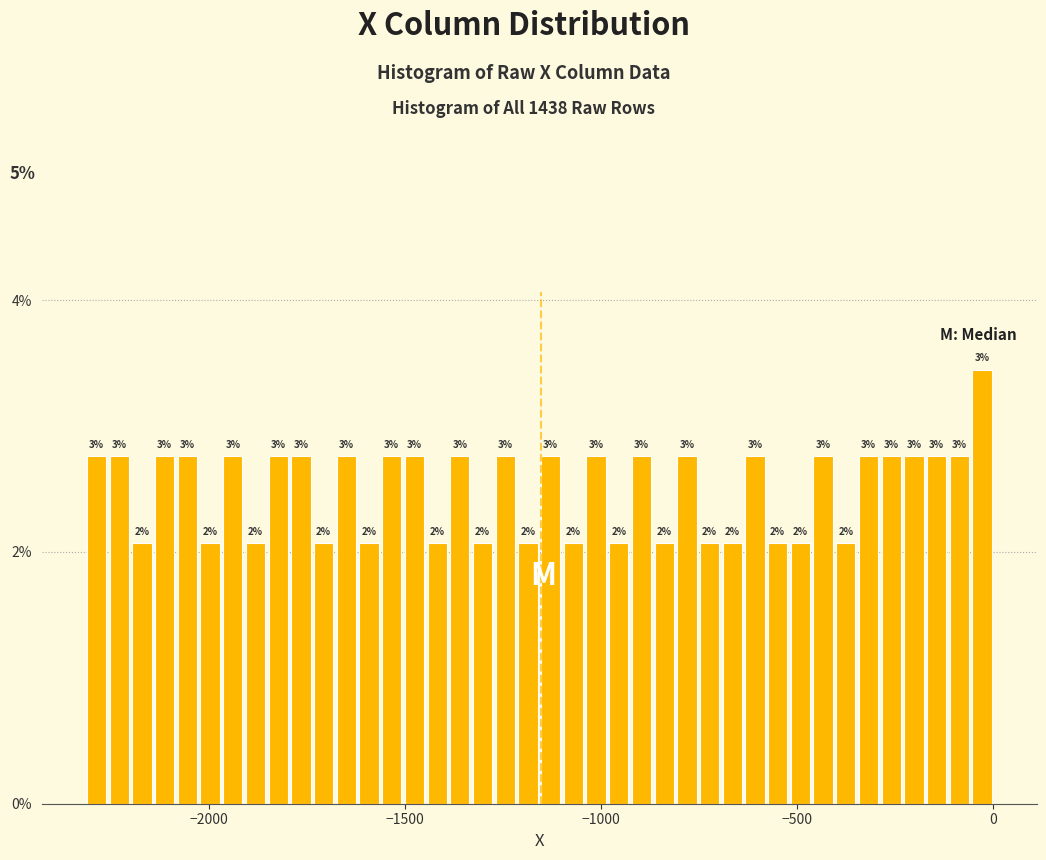

Read against the x-axis, roughly where is the centre of the tallest bar?

-50